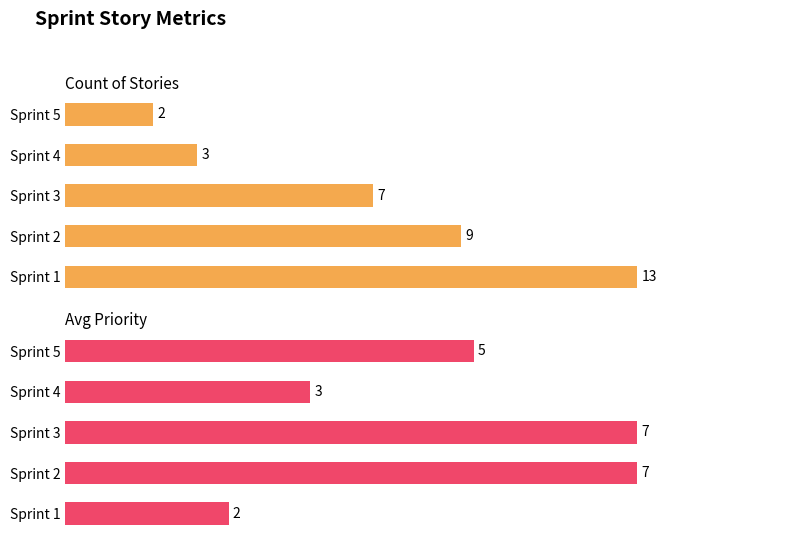

Where is Count nearest to the value 7?

Sprint 3